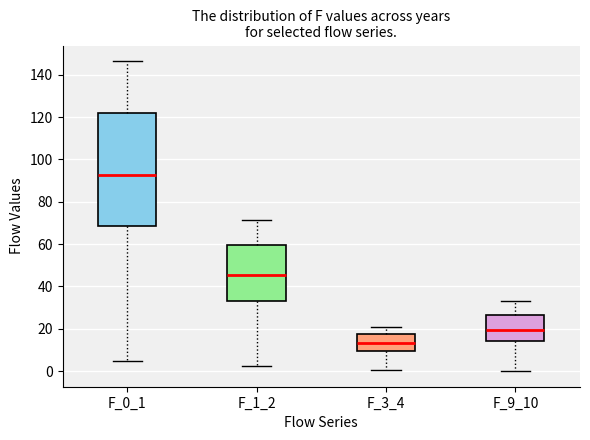

Reading left to right, read every box against the y-axis: the position of its median line, the range the box covers, and the ends of its whiskers. The values are not printed on the chart, so give them approximately, as read against the axis.

F_0_1: median 92, box 68 to 122, whiskers 4 to 146
F_1_2: median 46, box 34 to 60, whiskers 2 to 72
F_3_4: median 14, box 10 to 18, whiskers 0 to 20
F_9_10: median 20, box 14 to 26, whiskers 0 to 32